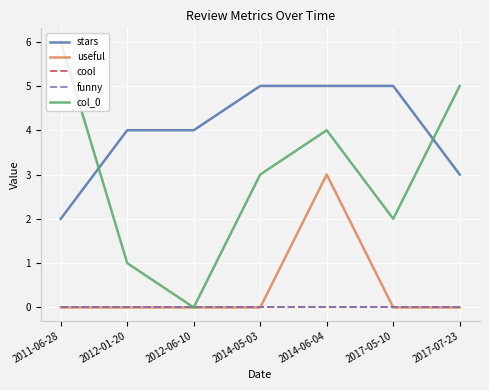

Rank the categories by cool value from lowest to highest.

2011-06-28, 2012-01-20, 2012-06-10, 2014-05-03, 2014-06-04, 2017-05-10, 2017-07-23